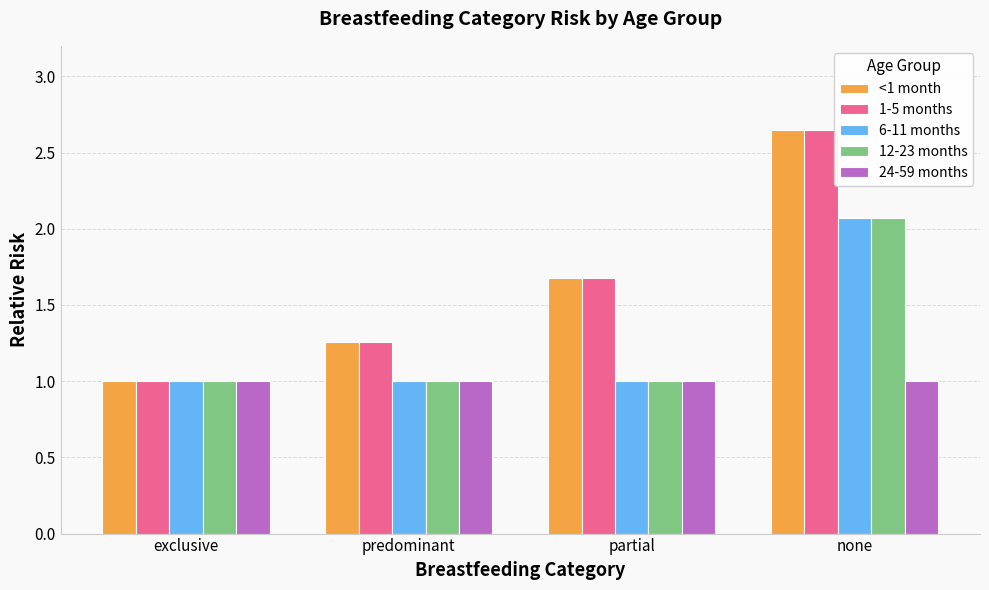

True or false: 24-59 months has a value of 0.5 at predominant.

False